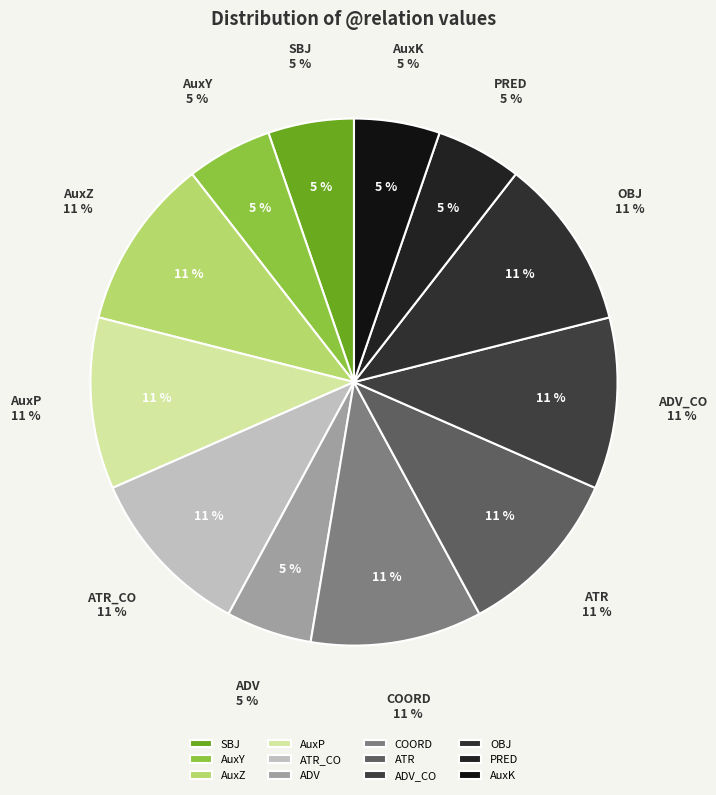

Rank the categories by value from lowest to highest.

SBJ, AuxY, ADV, PRED, AuxK, AuxZ, AuxP, ATR_CO, COORD, ATR, ADV_CO, OBJ